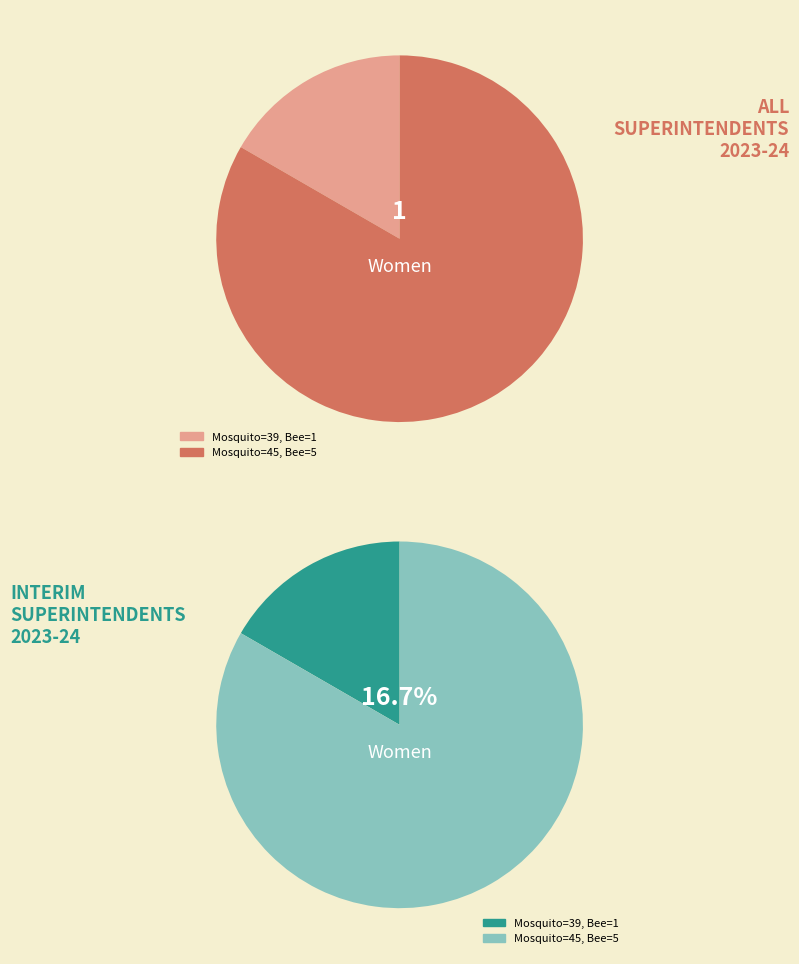

Combined, do 39 and 45 account for over 50%?

Yes